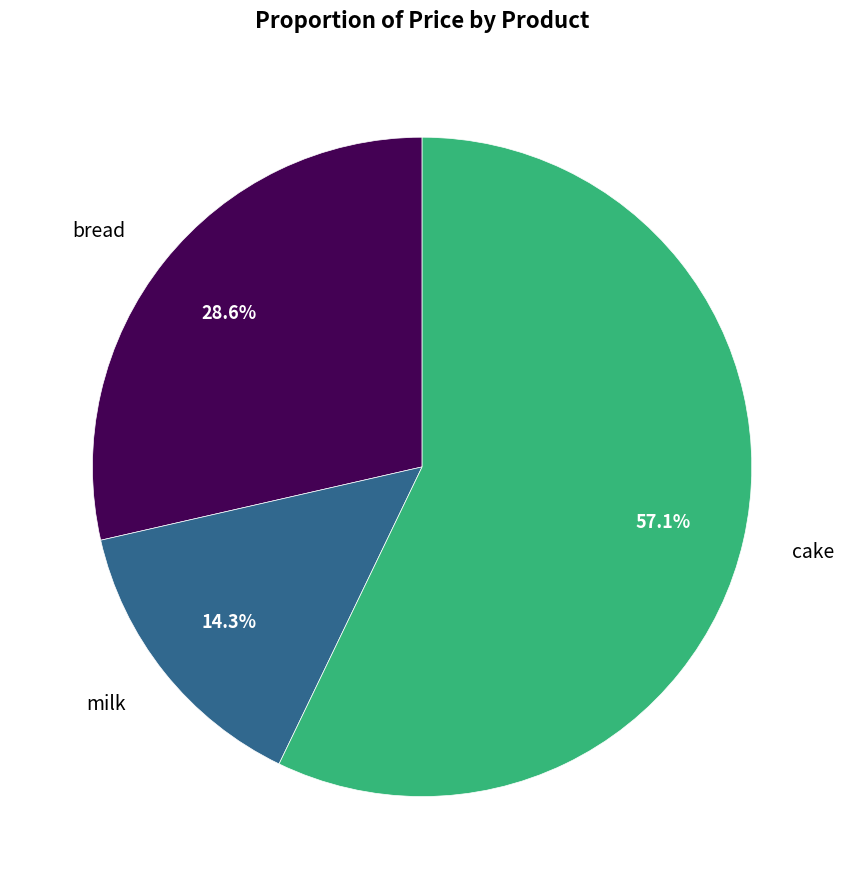

To the nearest percent, what portion does cake represent?

57%